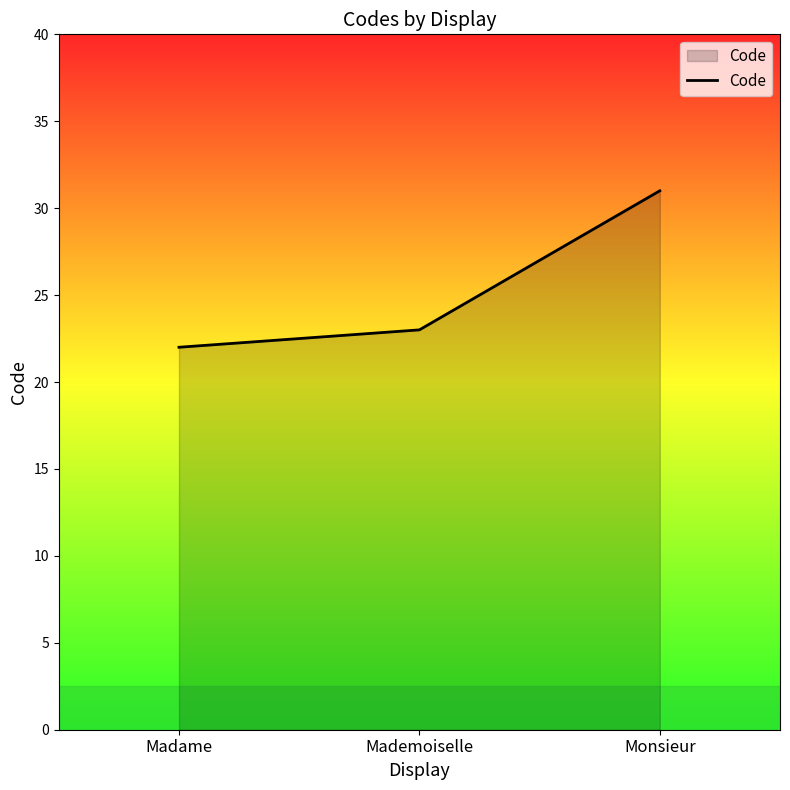

Reading left to right, transcribe all the data shown in this chart.

Madame=22	Mademoiselle=23	Monsieur=31